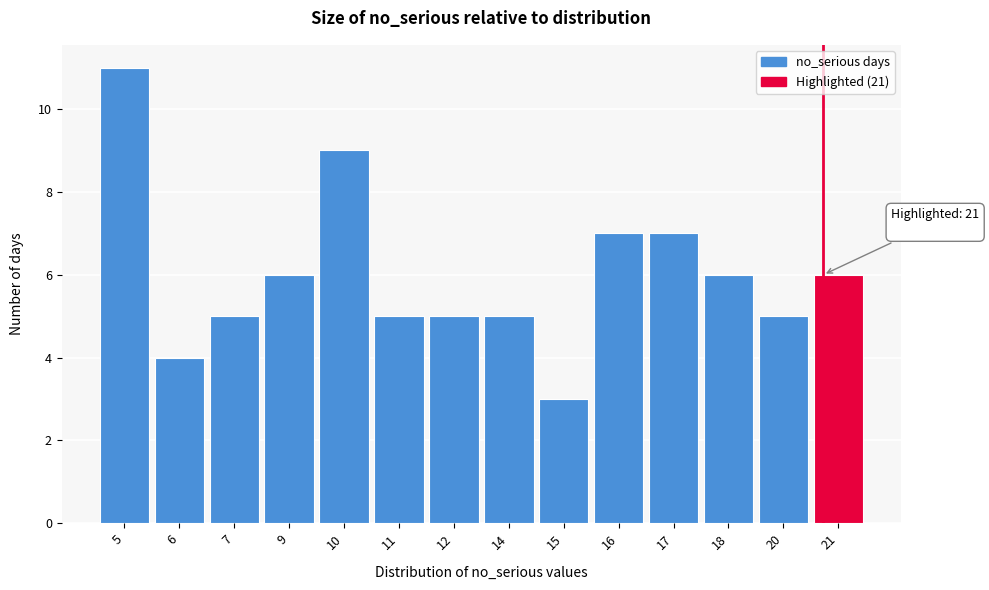

Reading left to right, extract all data points from this chart.

11	4	5	6	9	5	5	5	3	7	7	6	5	6